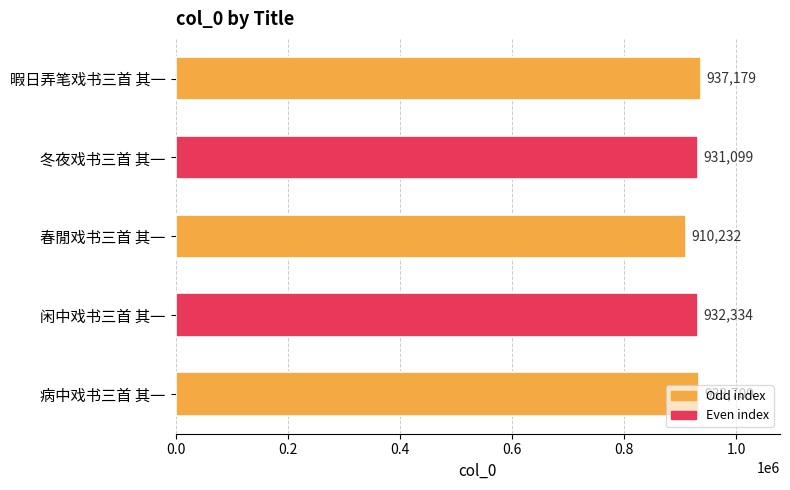

What is the value of the 4th bar from the top?

932334